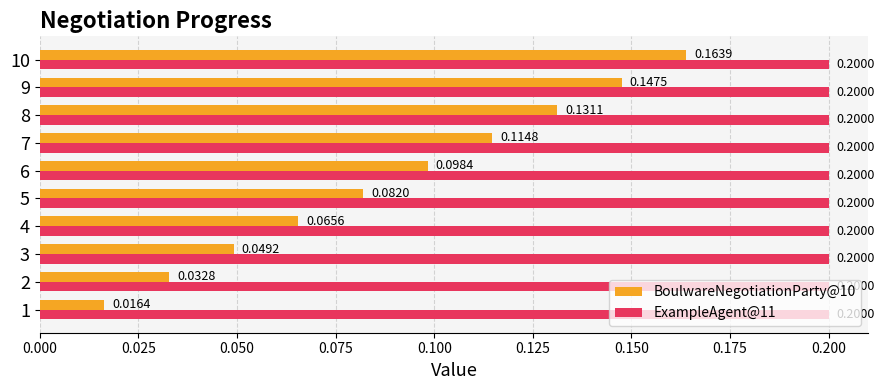

Rank the series at 6 from highest to lowest value.

ExampleAgent@11, BoulwareNegotiationParty@10